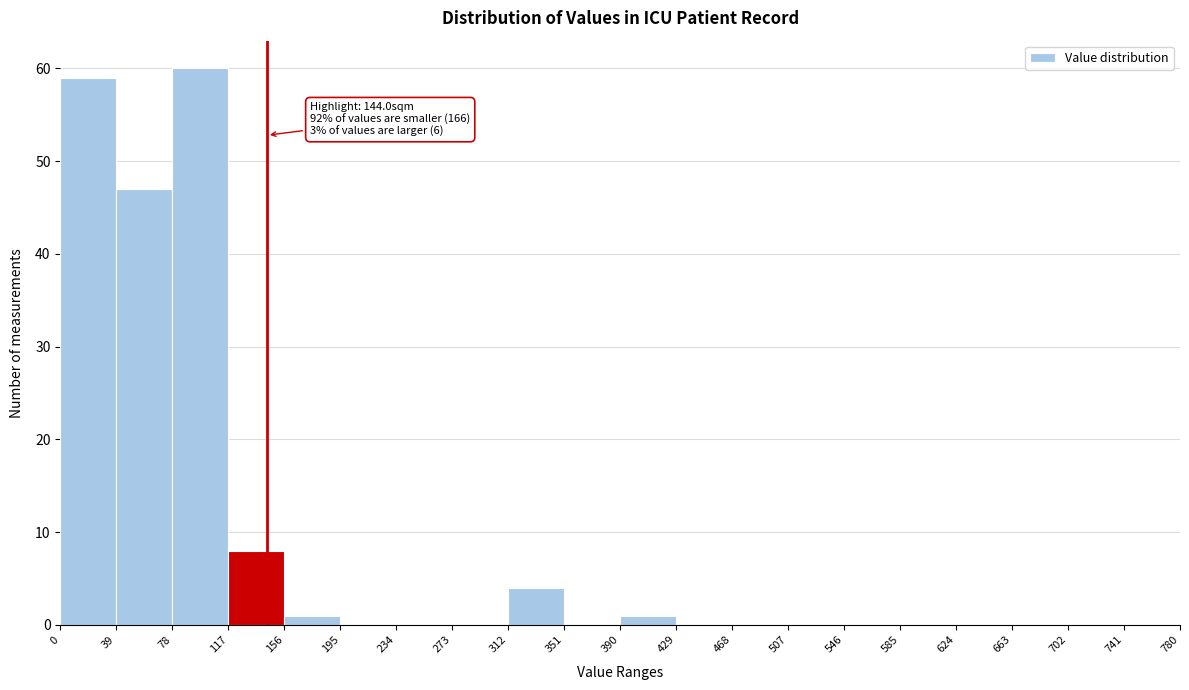

Which range on the x-axis has the tallest bar?

78 to 117